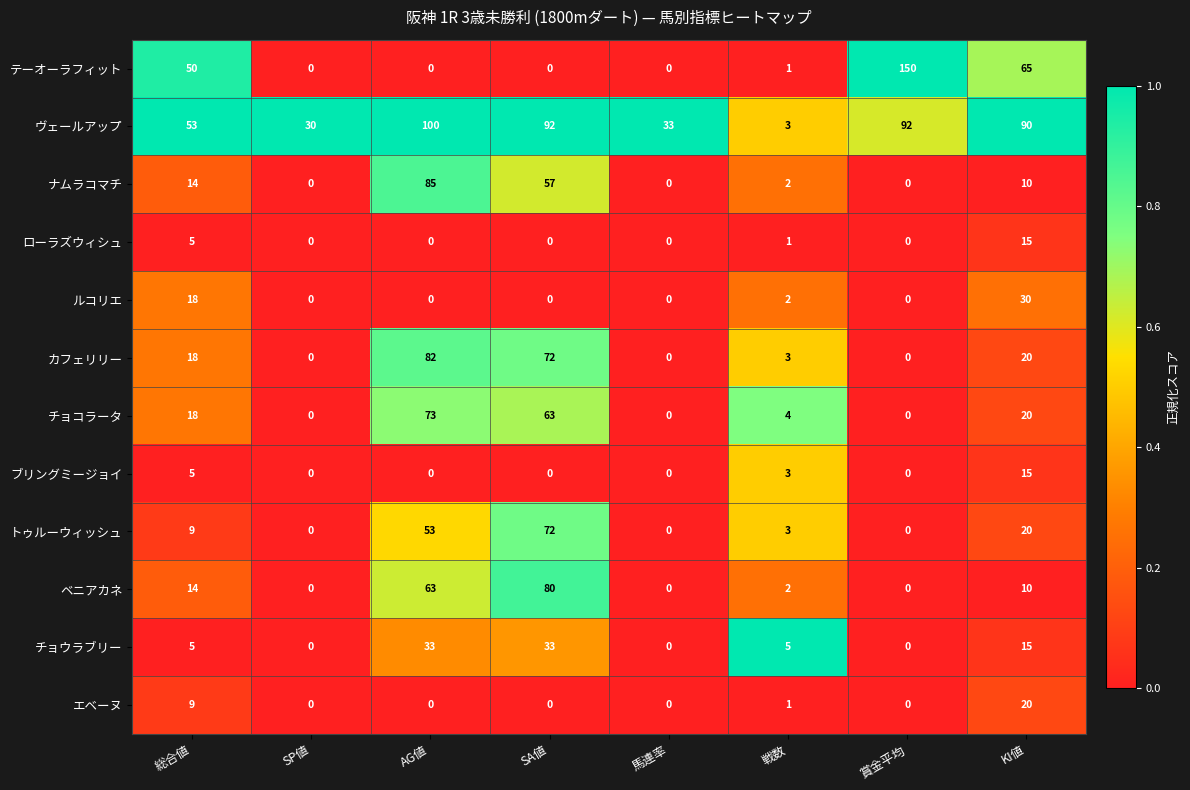

True or false: ヴェールアップ has a value of 20 at 賞金平均.

False